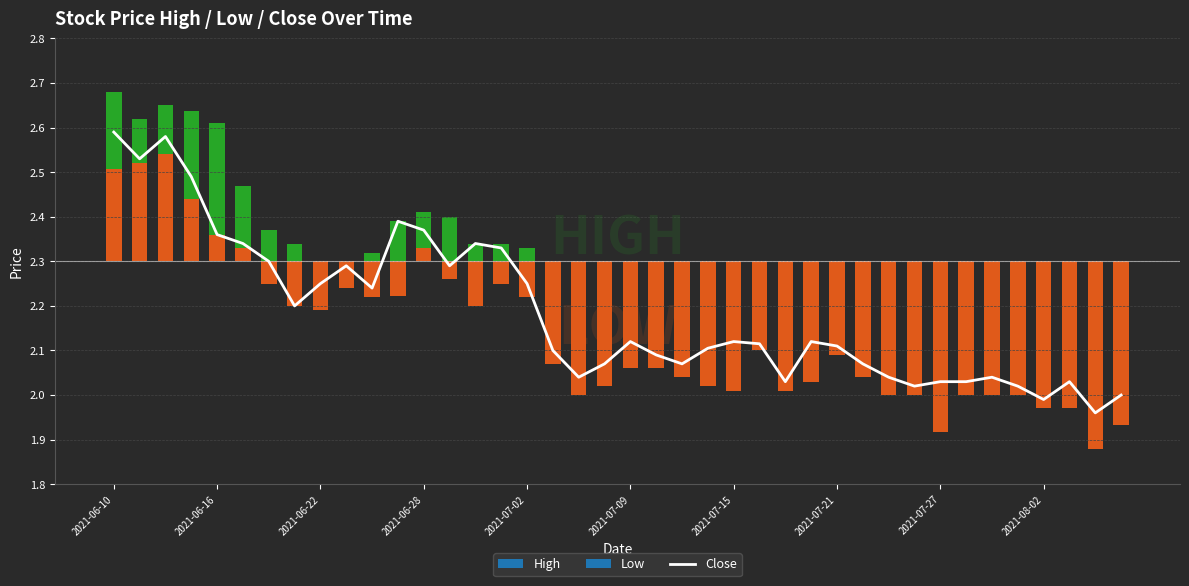

True or false: the data shows 1.3 at 2021-07-09.

False